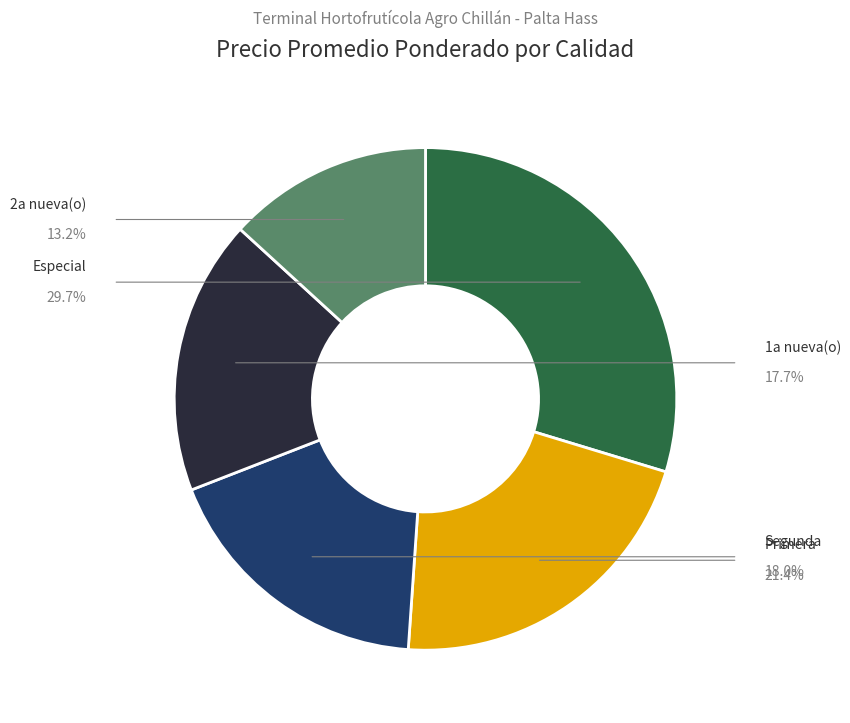

Does any single category account for the majority?

No